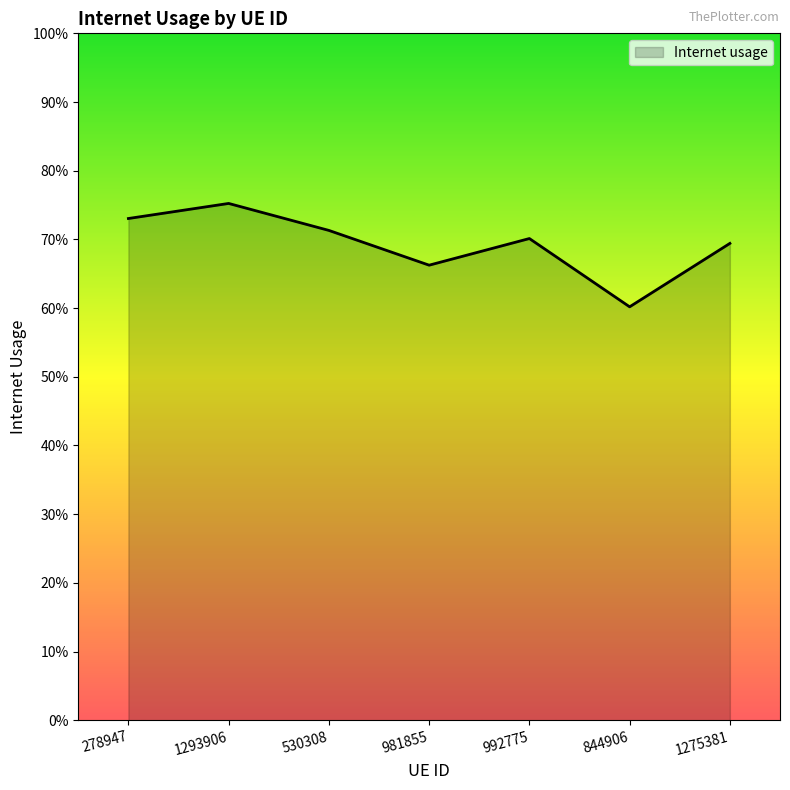

Is this an area chart (filled region under the line)?

Yes